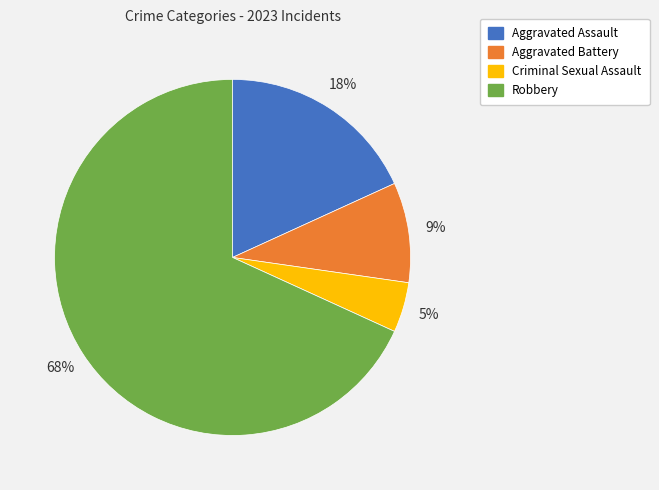

Which slice is the largest?

Robbery